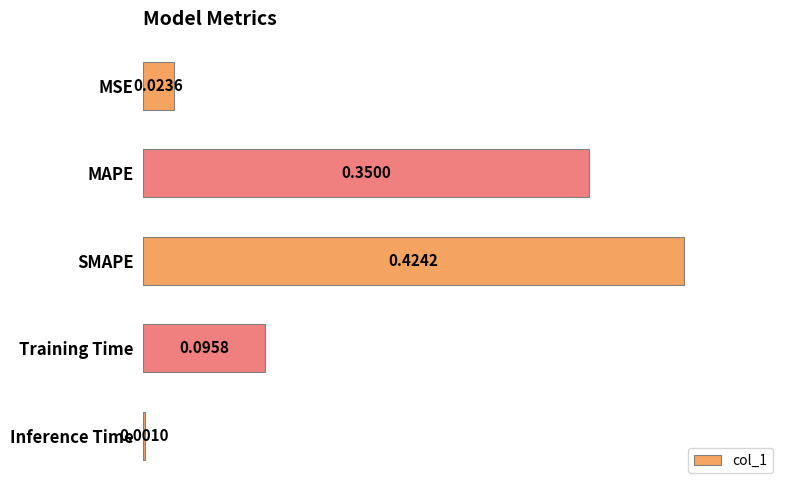

What is the sum of all values?

0.9